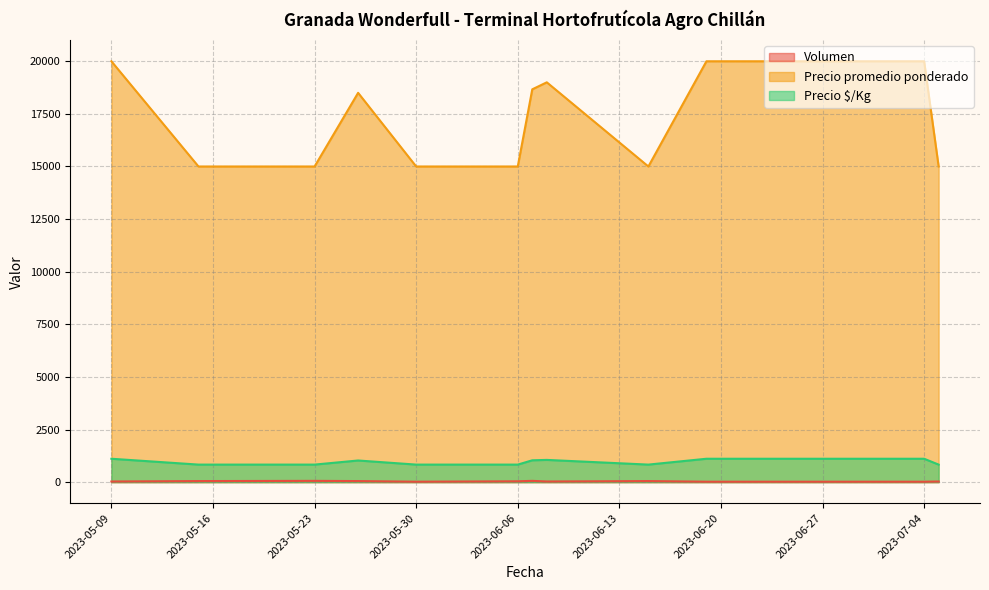

List the labels in order of Precio $/Kg value, largest first.

2023-05-09, 2023-06-19, 2023-07-04, 2023-06-08, 2023-06-07, 2023-05-26, 2023-05-15, 2023-05-23, 2023-05-30, 2023-06-06, 2023-06-15, 2023-07-05